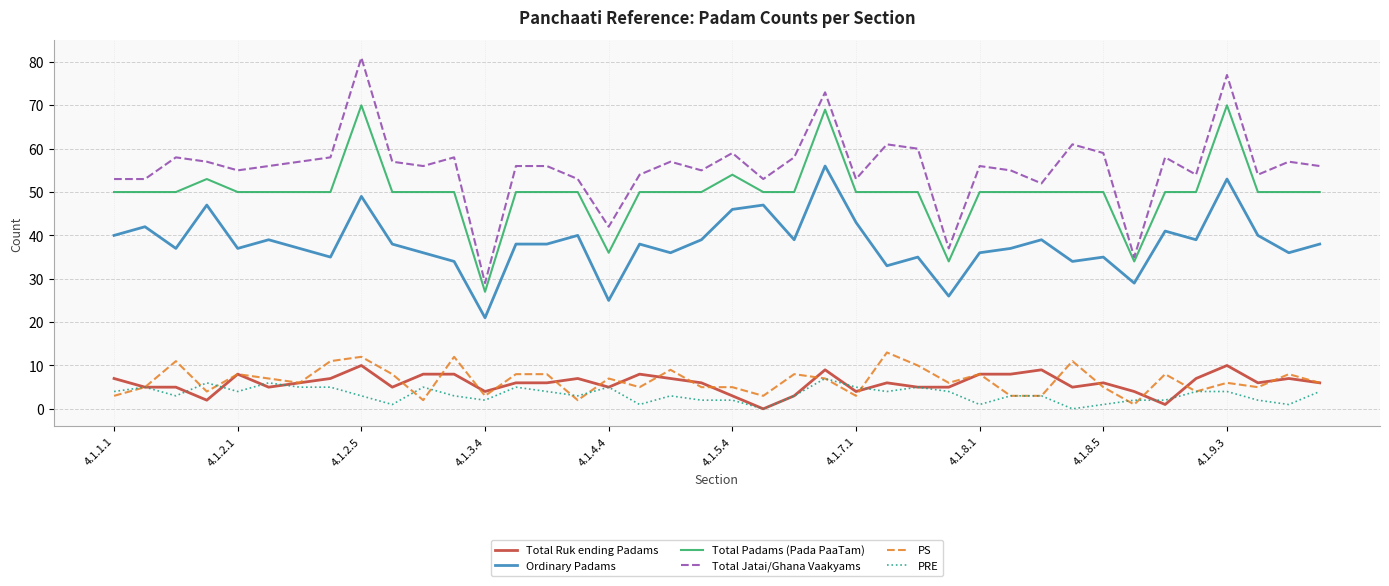

What is the minimum value for Ordinary Padams?

21